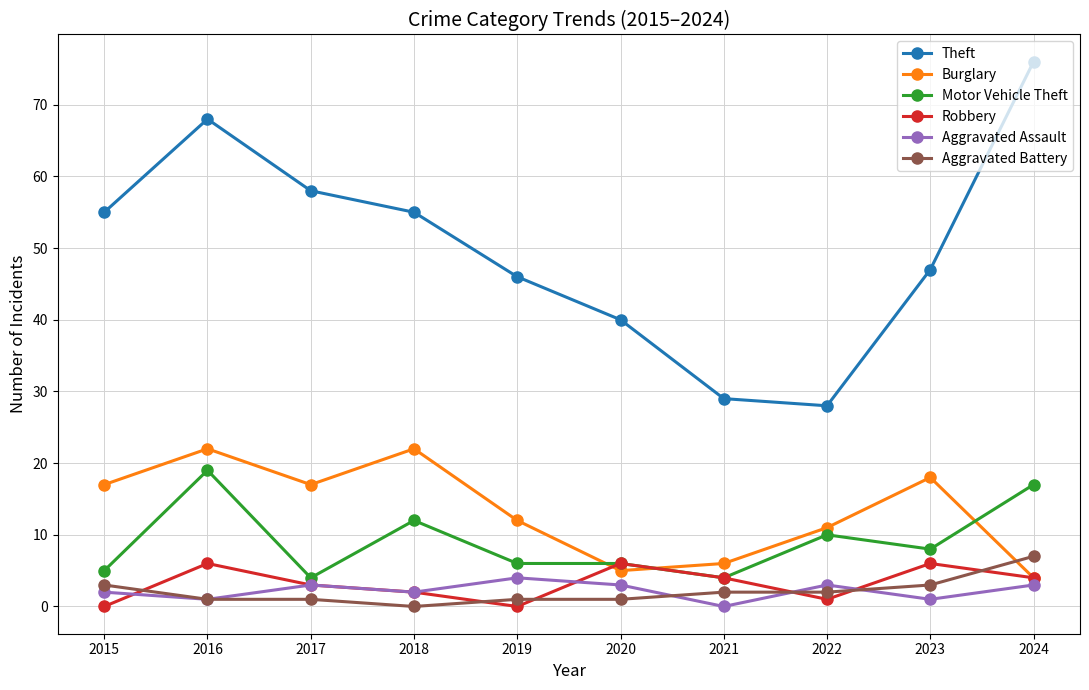

Where does the Aggravated Battery series first go above 2?

2015